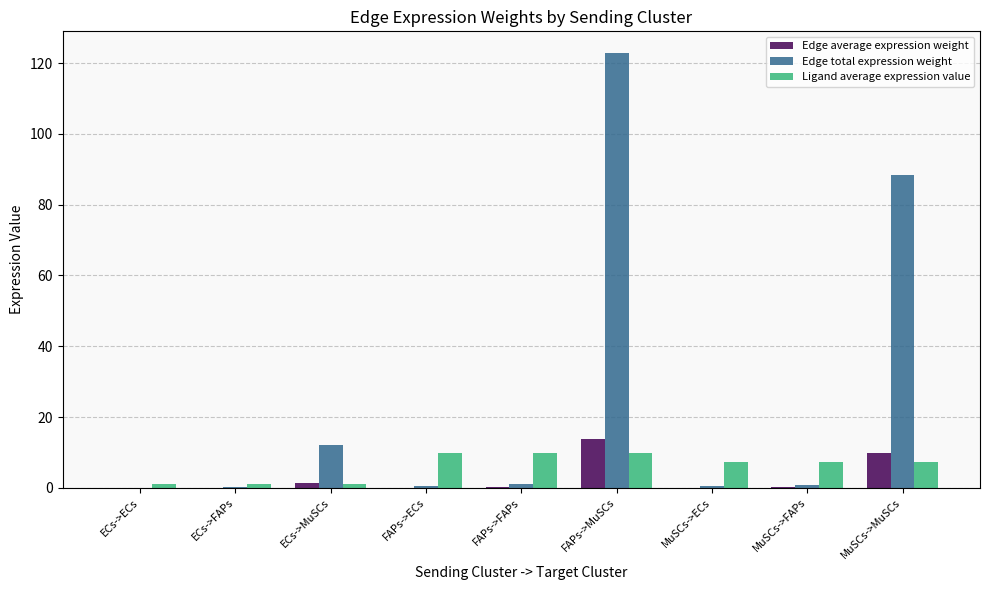

Does the chart contain stacked bars?

No